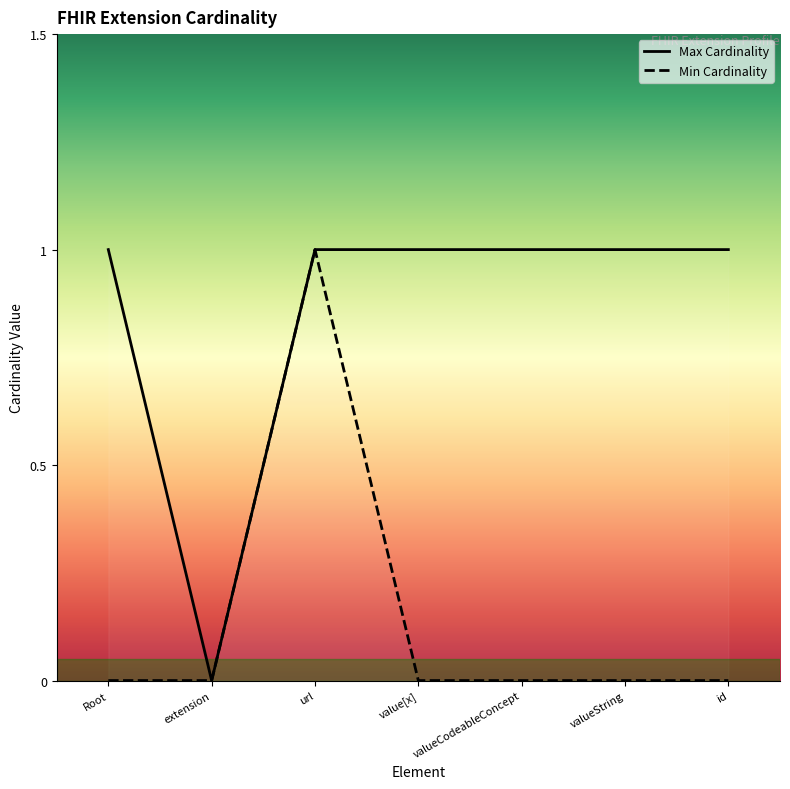

True or false: Min Cardinality and Max Cardinality intersect in this chart.

False